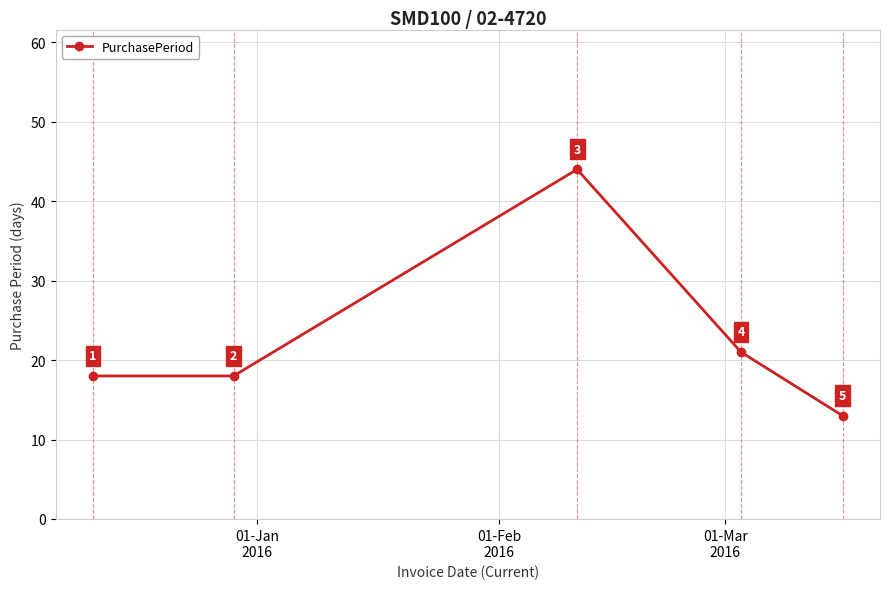

What is the difference between the maximum and second lowest values?

26